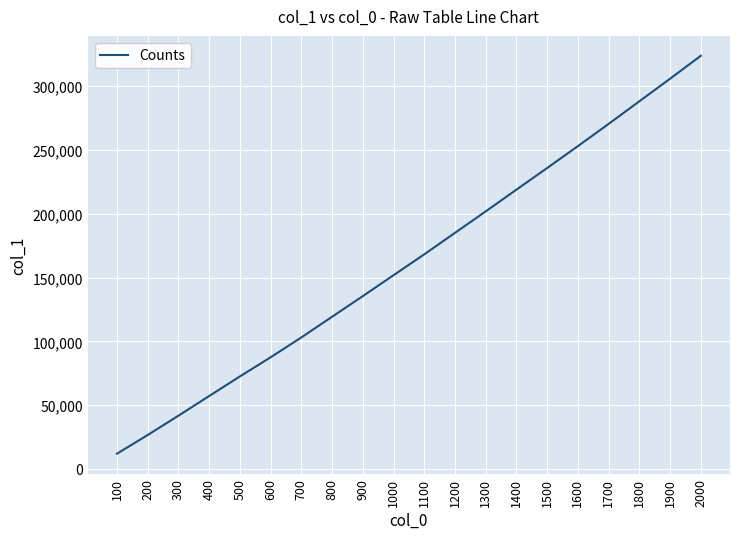

What is the smallest value displayed?

11918